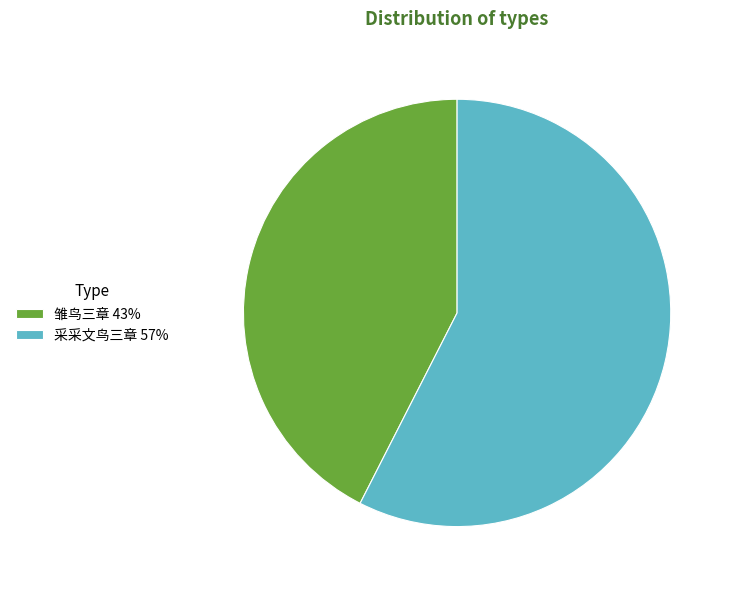

Does 雏鸟三章 43% account for over 50% of the chart?

No